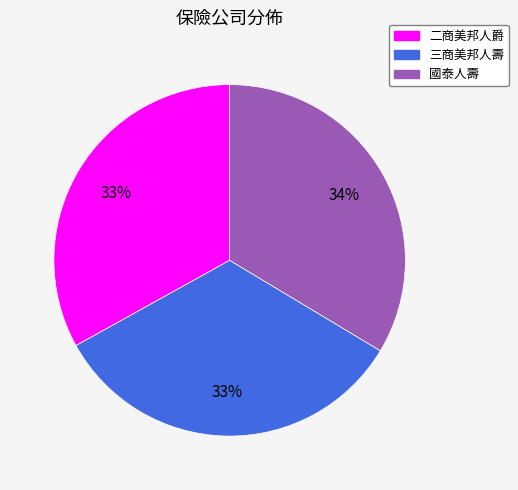

Approximately how many times larger is the value at 二商美邦人爵 compared to 國泰人壽?

1.0